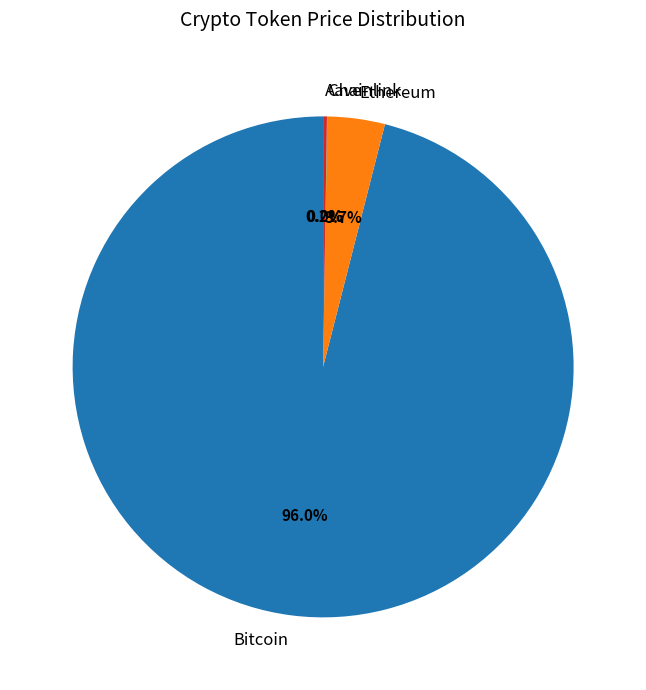

What is the largest slice in the pie chart?

Bitcoin